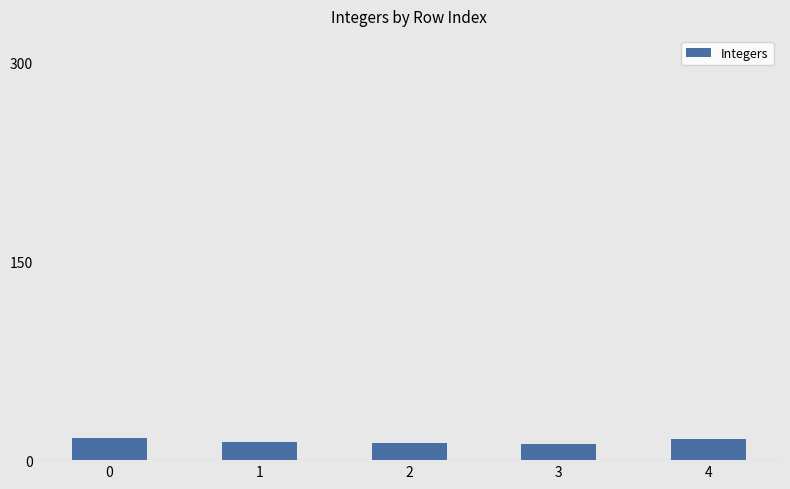

What is the ratio of the value at 0 to the value at 1?

1.2